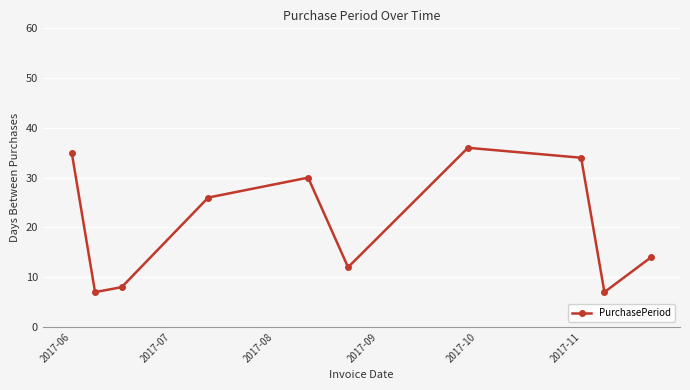

How many interior local valleys (lower than both neighbors) does the data have?

3